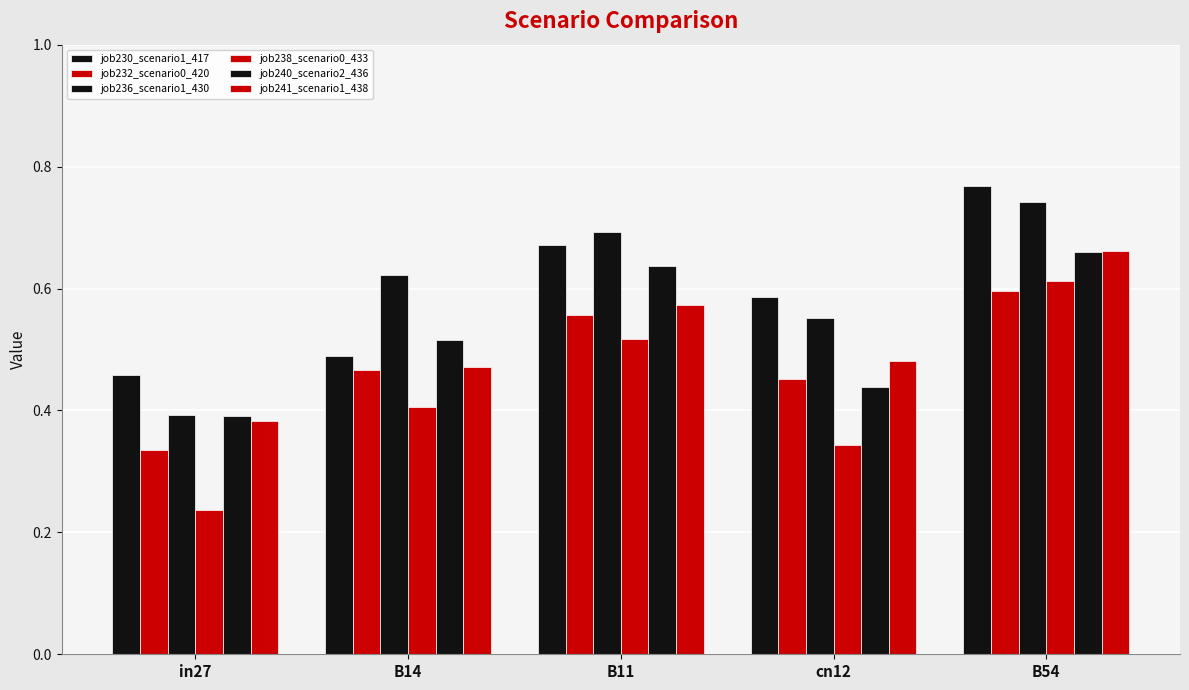

Which has a higher value, cn12 or in27?

cn12